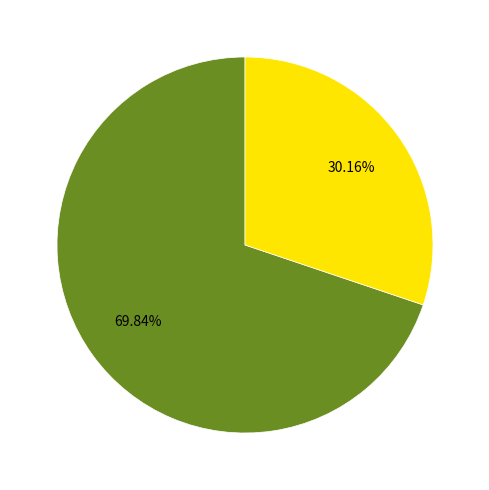

Is there a majority slice in this chart?

Yes